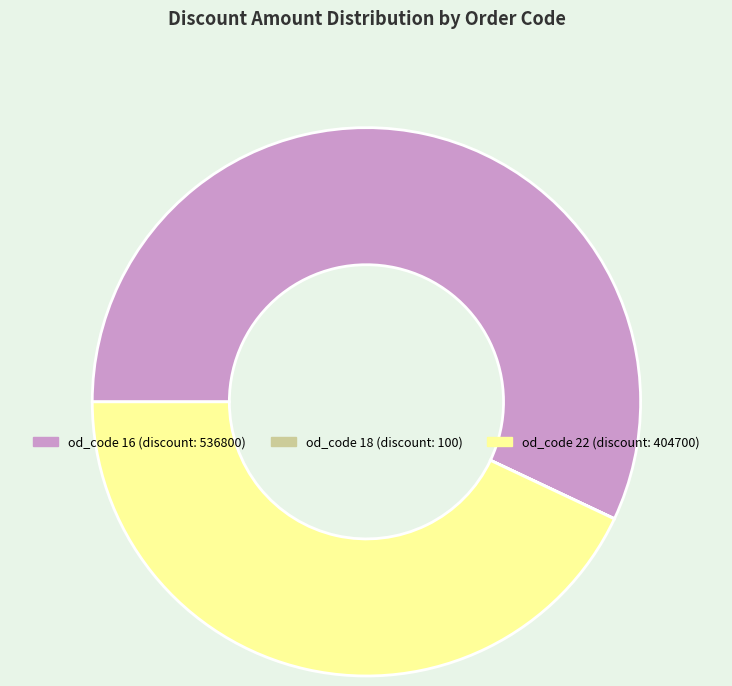

Which category accounts for the majority?

od_code_16